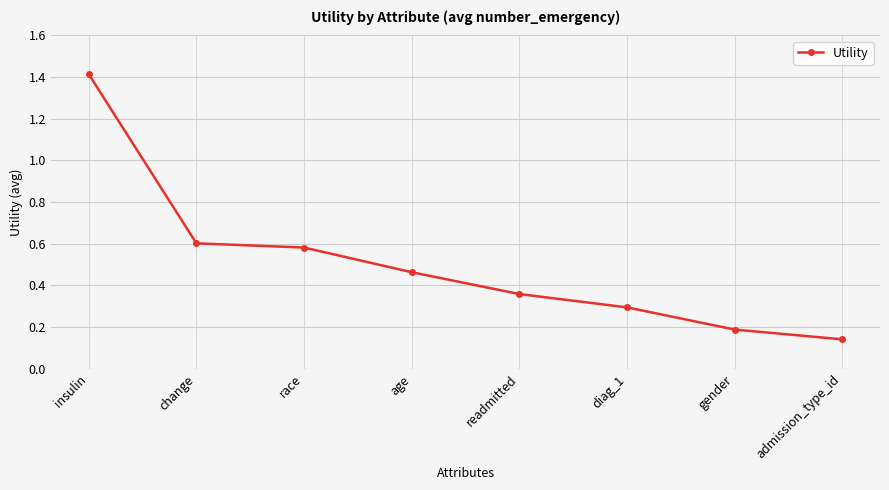

Rank the categories by value from highest to lowest.

insulin, change, race, age, readmitted, diag_1, gender, admission_type_id